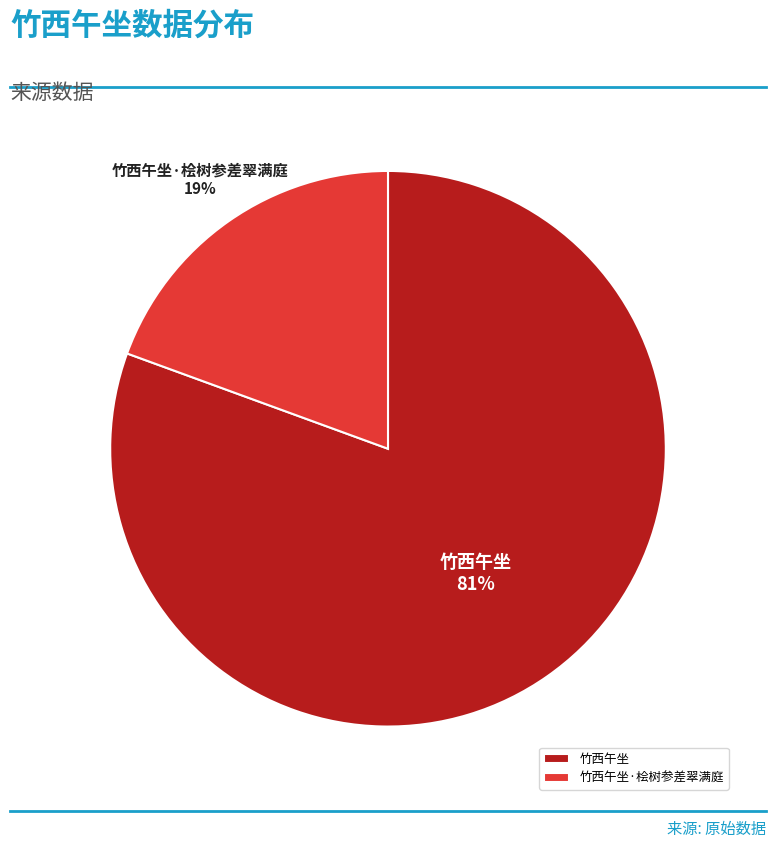

Which slice is the largest?

竹西午坐